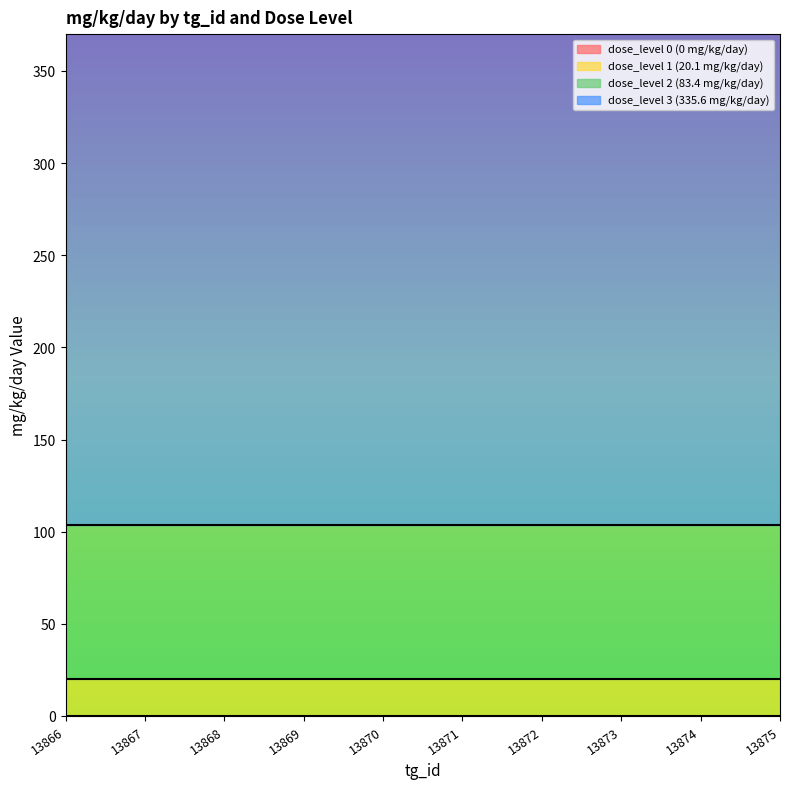

Reading left to right, list all the values displayed in this chart.

dose_level 0 (0 mg/kg/day): 0.0	0.0	0.0	0.0	0.0	0.0	0.0	0.0	0.0	0.0
dose_level 1 (20.1 mg/kg/day): 20.1	20.1	20.1	20.1	20.1	20.1	20.1	20.1	20.1	20.1
dose_level 2 (83.4 mg/kg/day): 83.4	83.4	83.4	83.4	83.4	83.4	83.4	83.4	83.4	83.4
dose_level 3 (335.6 mg/kg/day): 335.6	335.6	335.6	335.6	335.6	335.6	335.6	335.6	335.6	335.6